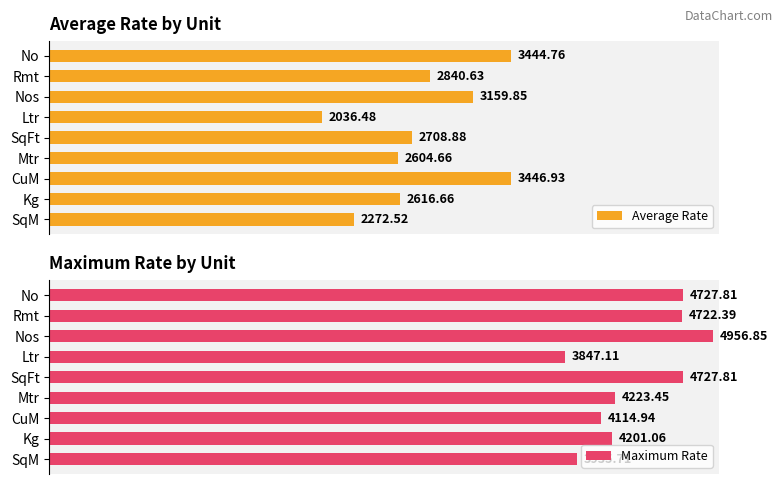

Where is Average Rate nearest to the value 2741?

SqFt